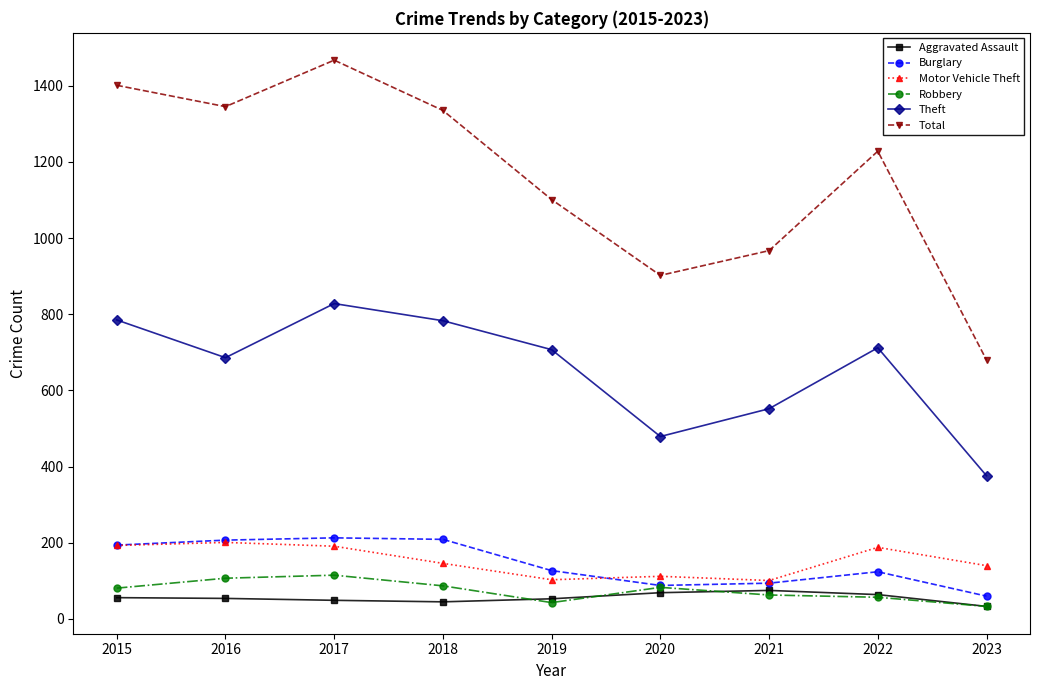

What is the minimum value shown in the chart?

33